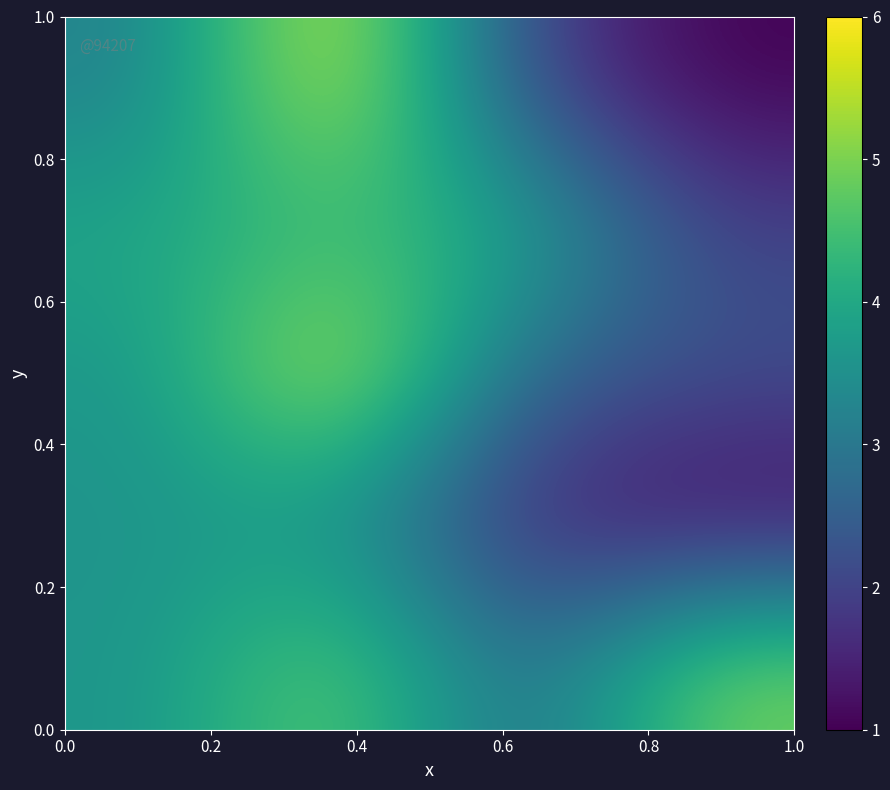

At how many categories does at least one series exceed 5?

1